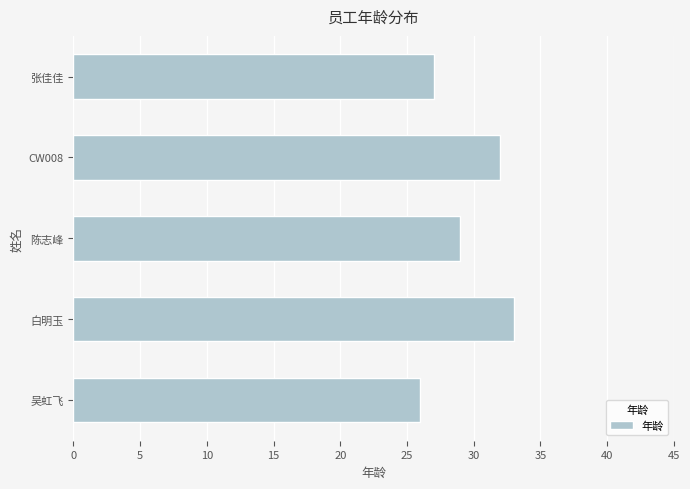

Read the value at 白明玉.

33